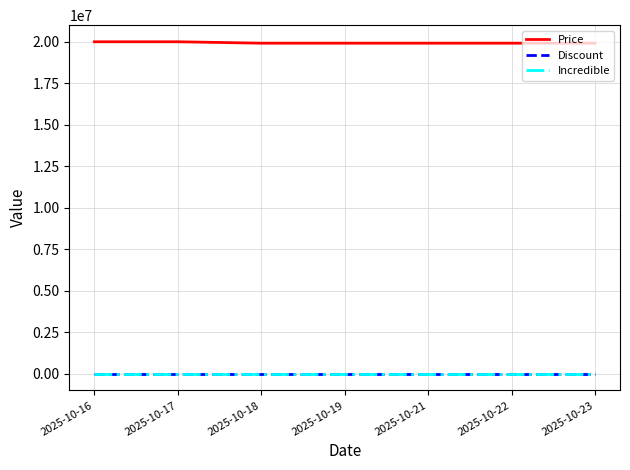

Which series has the largest total across all categories?

Price